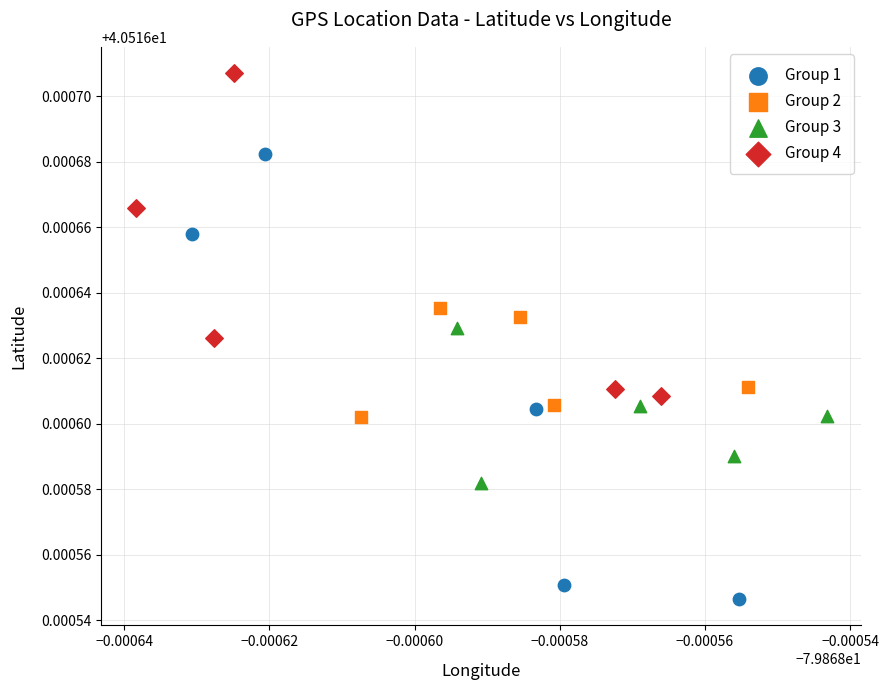

Which series has the widest spread of Y values?

Group 1